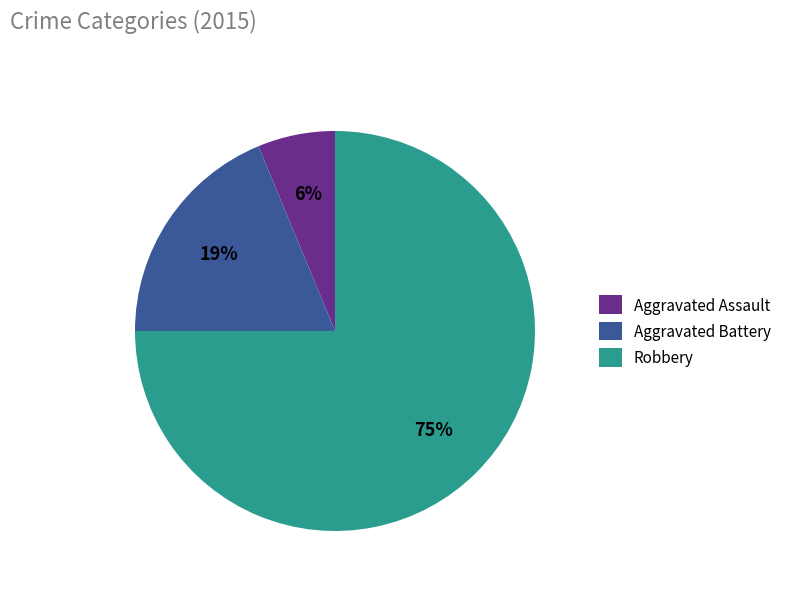

What is the smallest slice in the pie chart?

Aggravated Assault